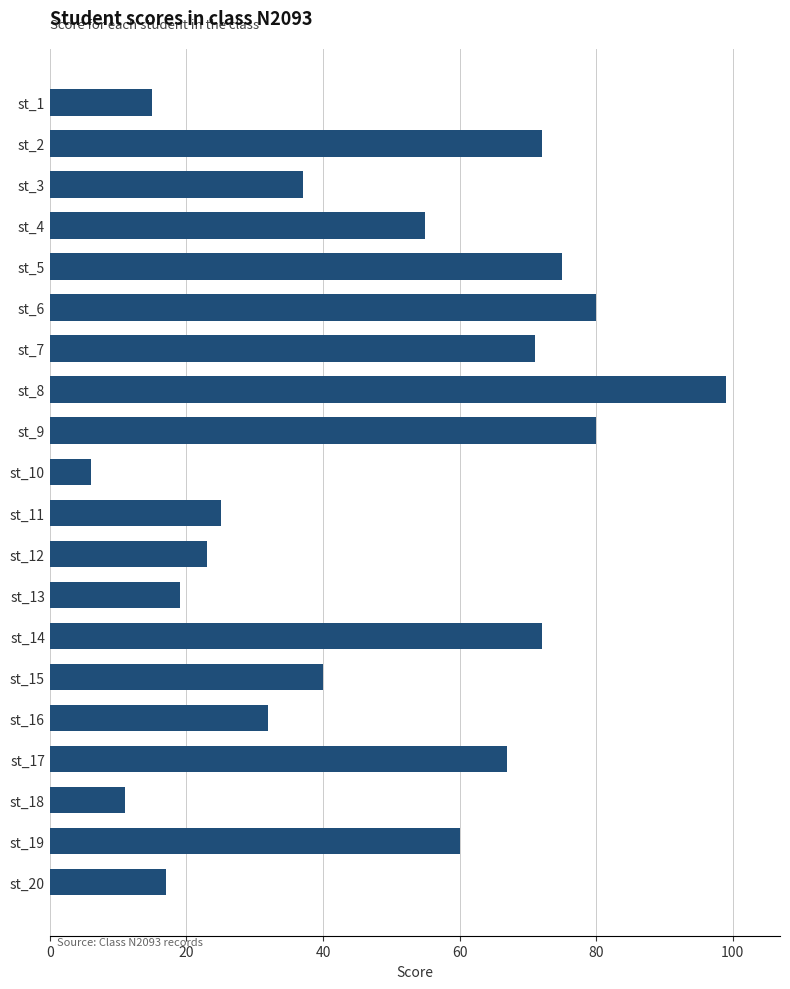

Reading top to bottom, what are all the values shown in this chart?

st_1=15	st_2=72	st_3=37	st_4=55	st_5=75	st_6=80	st_7=71	st_8=99	st_9=80	st_10=6	st_11=25	st_12=23	st_13=19	st_14=72	st_15=40	st_16=32	st_17=67	st_18=11	st_19=60	st_20=17